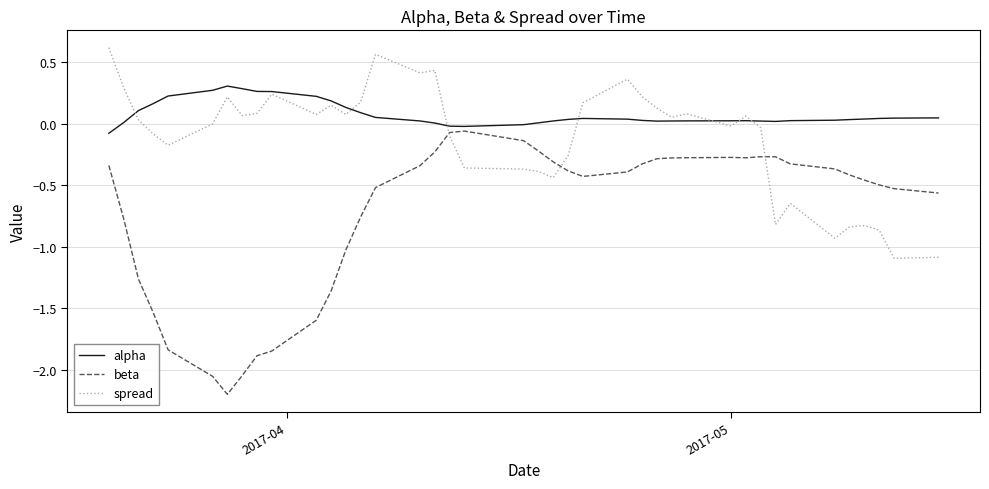

Which series has the largest range (max minus min)?

beta